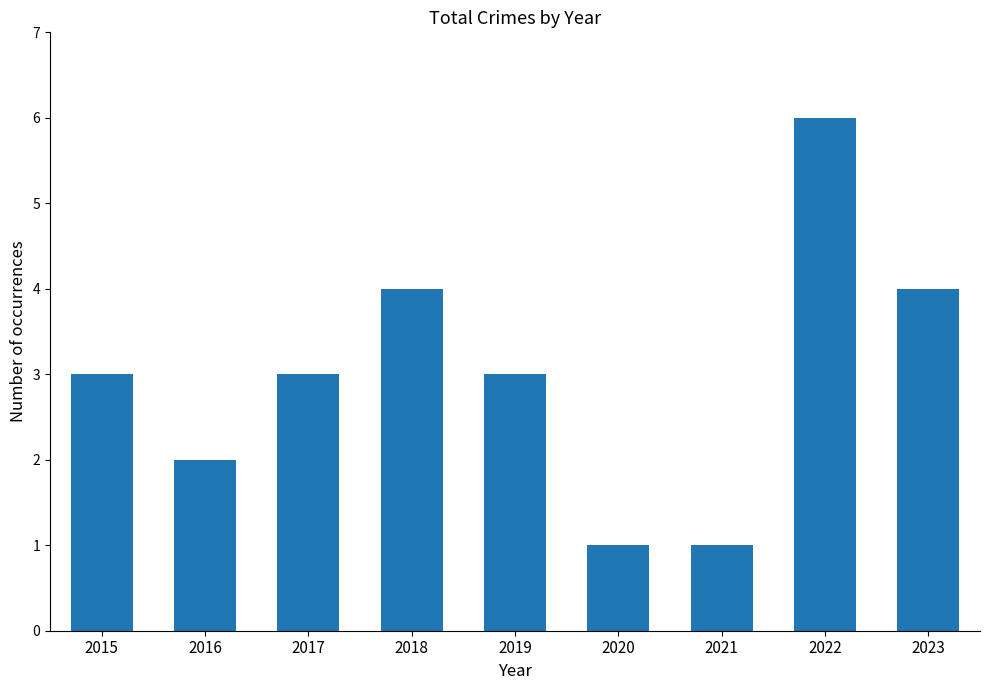

True or false: the data shows 4 at 2023.

True